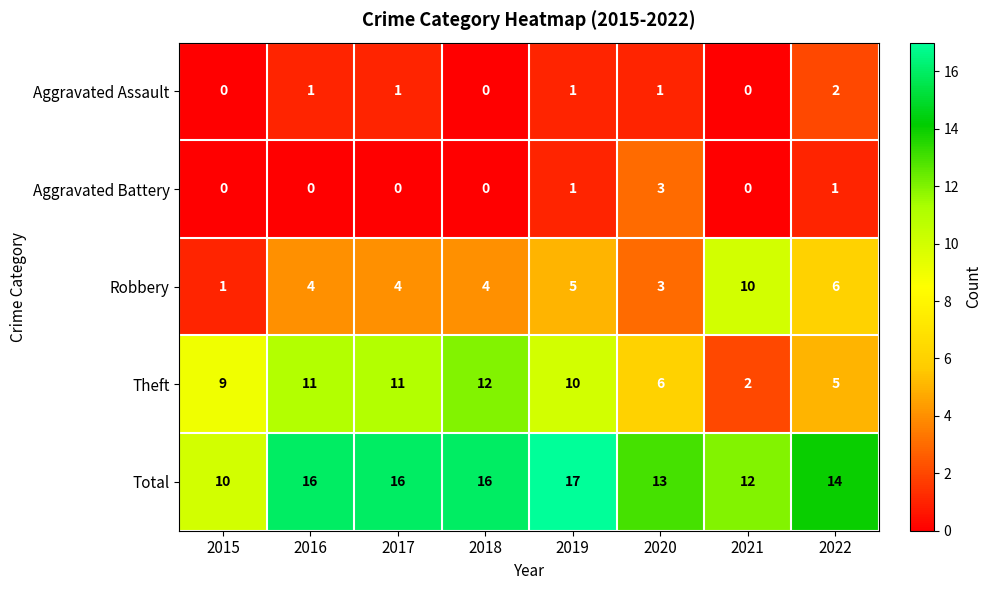

Which series has the largest range (max minus min)?

Theft